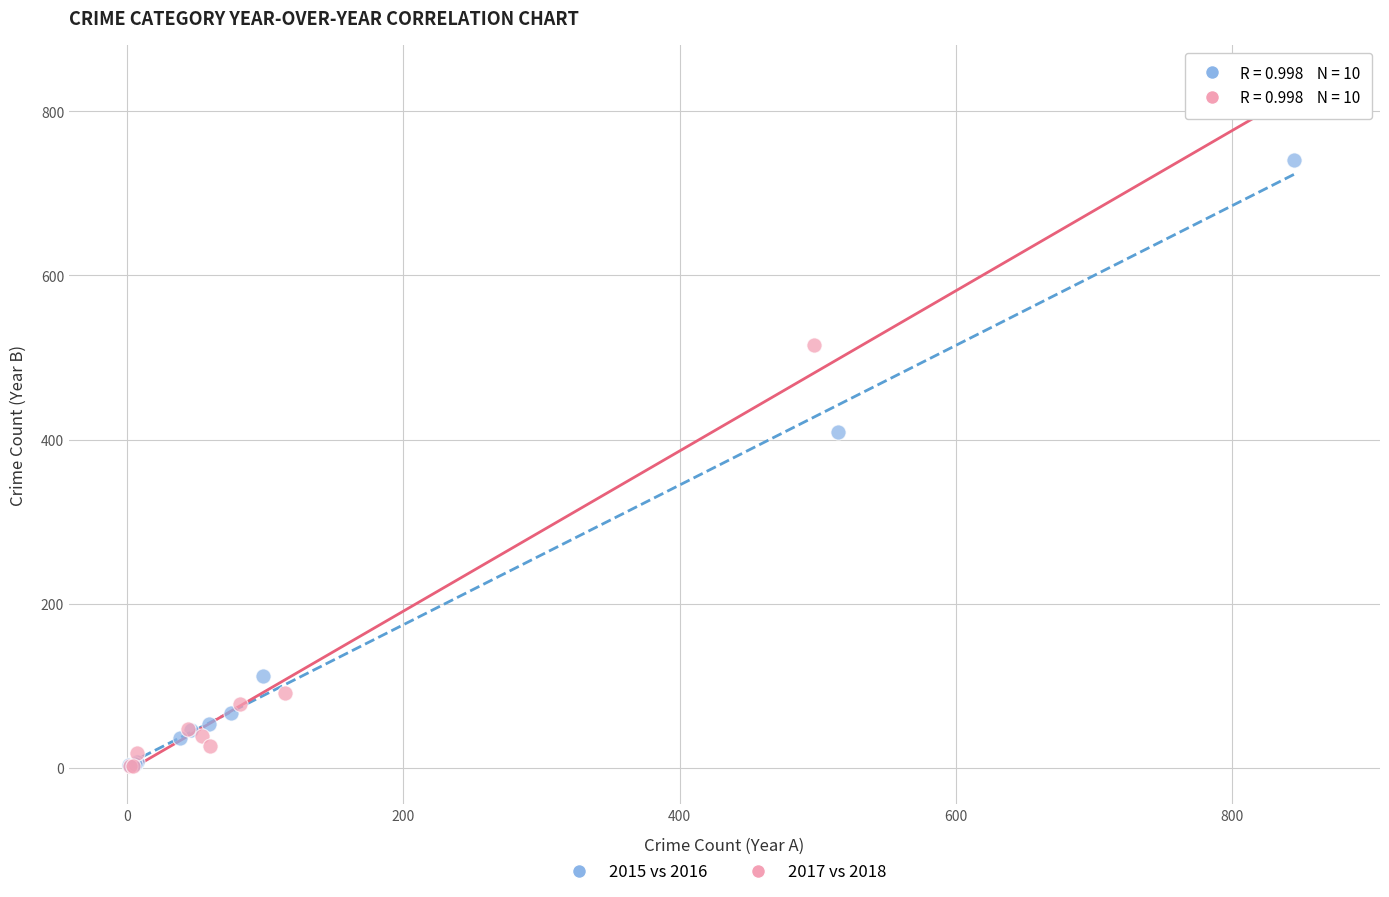

Which series reaches the maximum Y coordinate?

2017 vs 2018